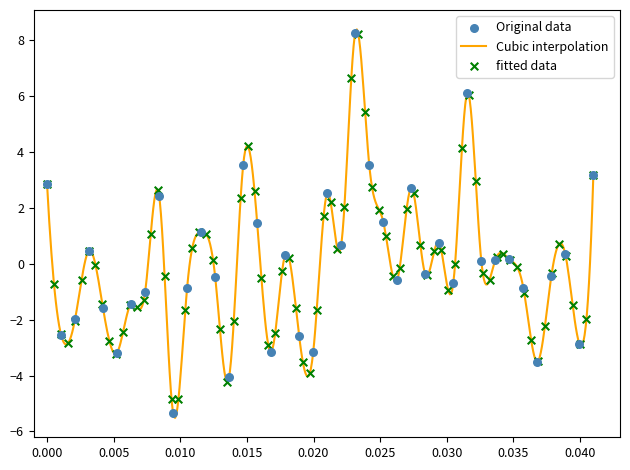

What is the change in value from 17 to 29?

-1.0